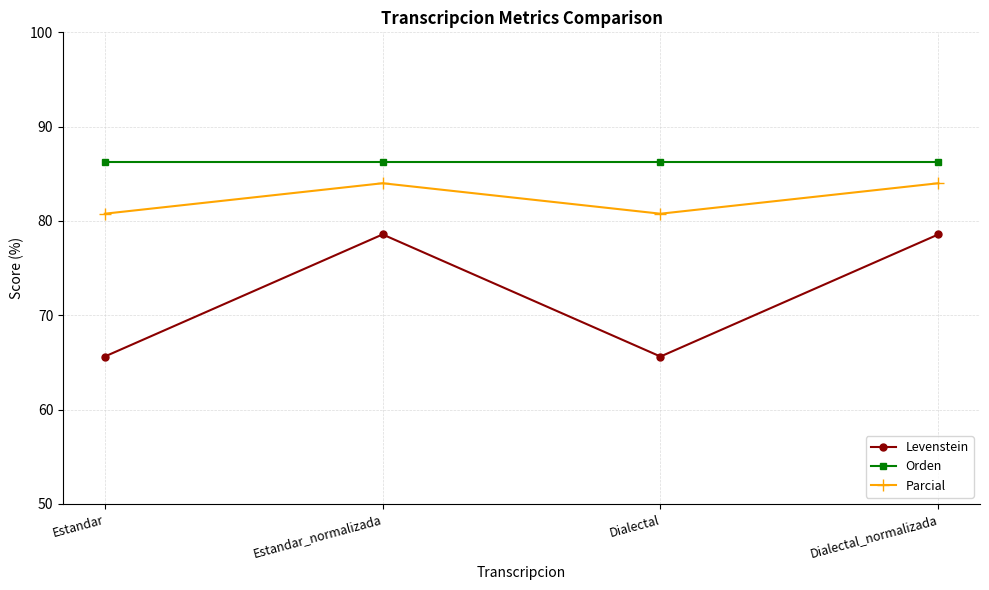

Reading left to right, extract all data points from this chart.

Levenstein: Estandar=65.6	Estandar_normalizada=78.6	Dialectal=65.6	Dialectal_normalizada=78.6
Orden: Estandar=86.3	Estandar_normalizada=86.3	Dialectal=86.3	Dialectal_normalizada=86.3
Parcial: Estandar=80.8	Estandar_normalizada=84.0	Dialectal=80.8	Dialectal_normalizada=84.0